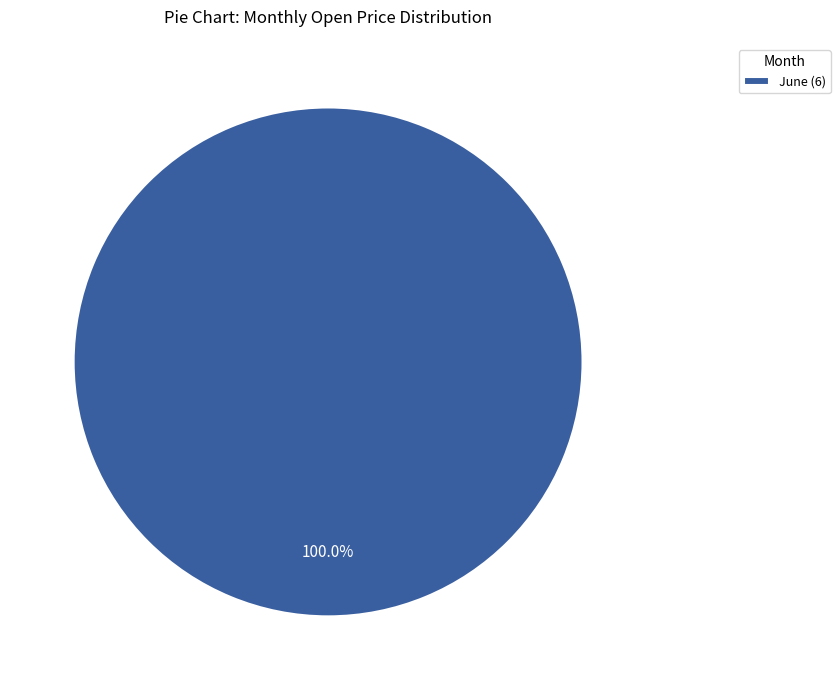

Is there any slice that represents more than half of the pie?

Yes